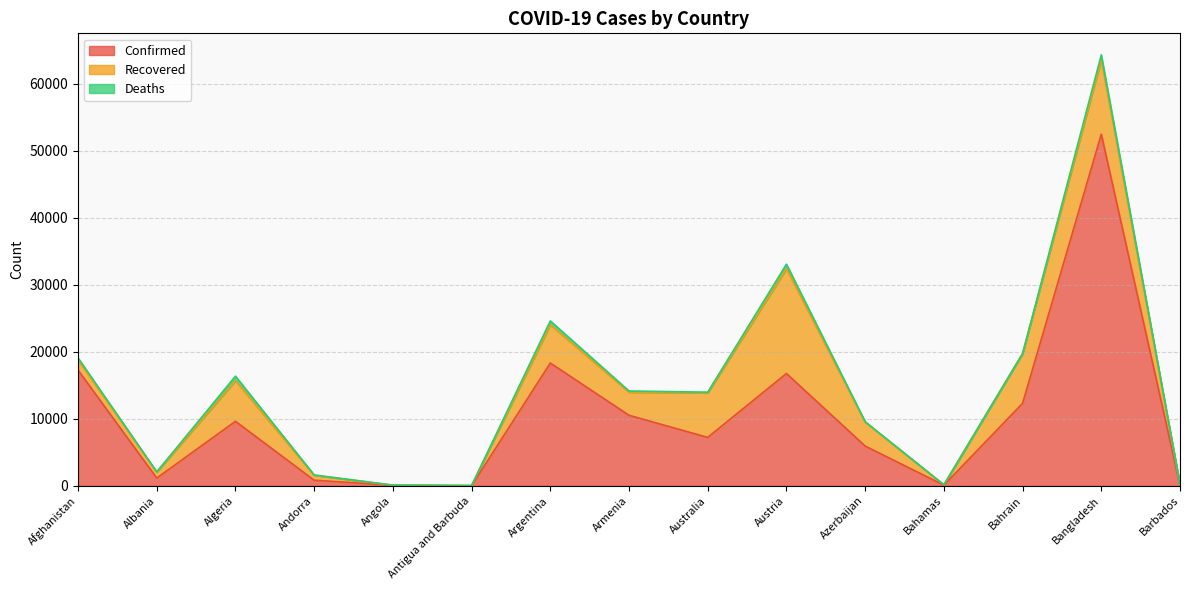

How many lines are shown in the chart?

3